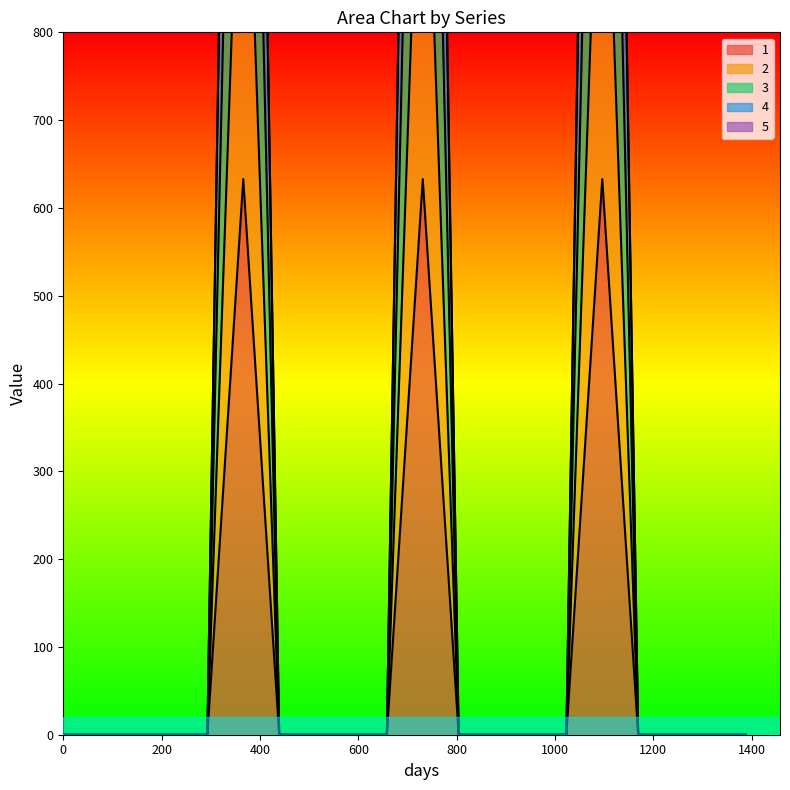

At 1242, list the series in order from largest to smallest.

1, 2, 3, 4